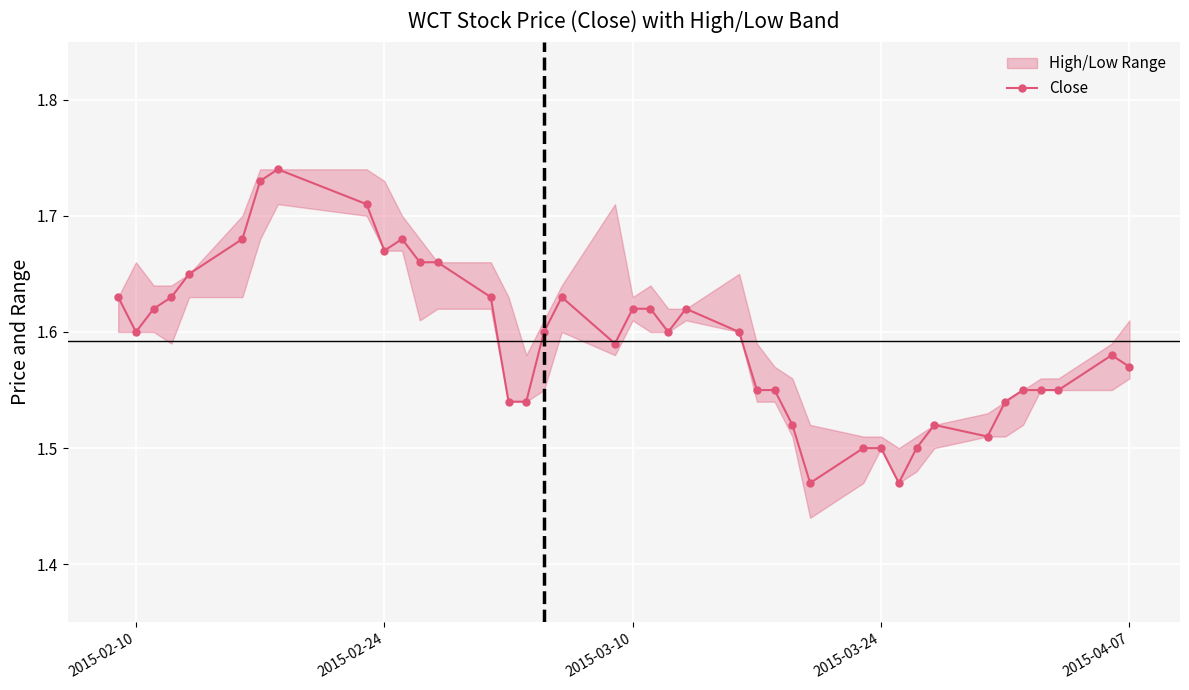

How many categories are shown in the chart?

40